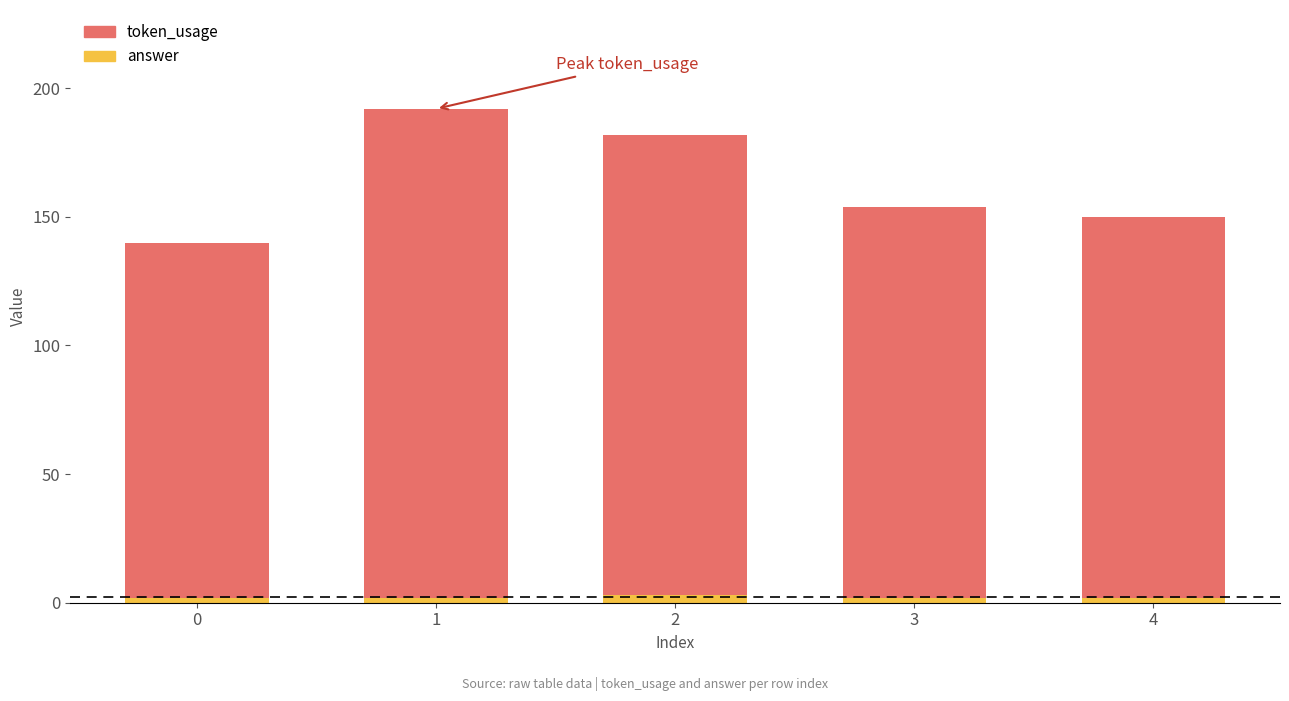

Count the number of data series in this chart.

2